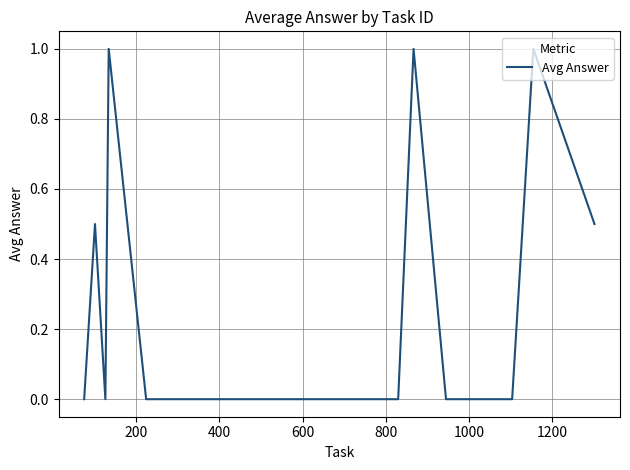

What is the difference between the maximum and minimum values?

1.0